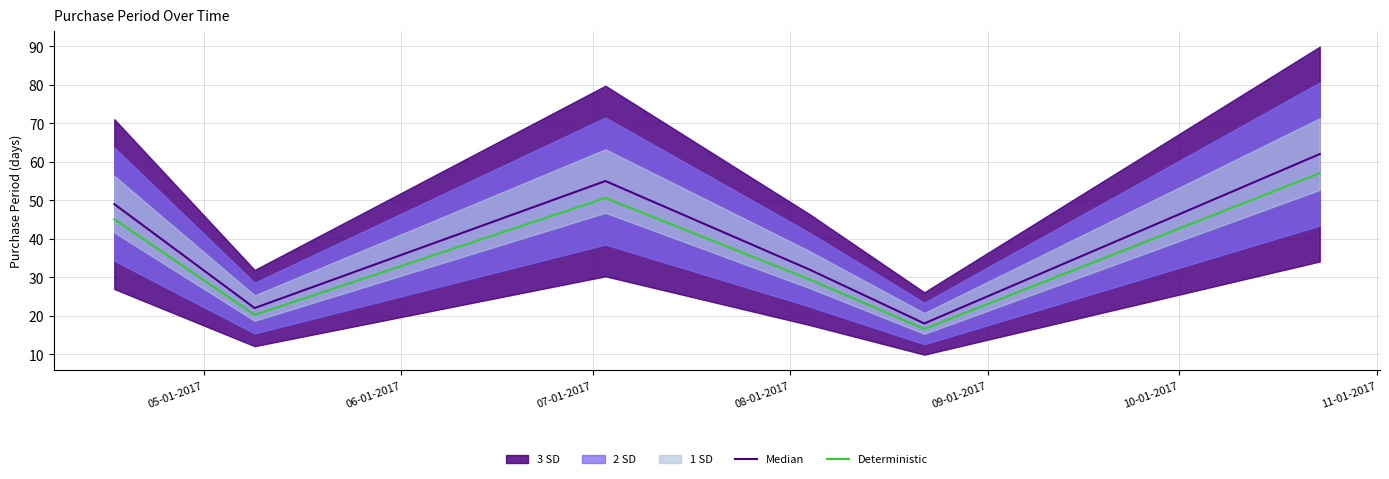

At which label does Deterministic reach its peak?

10-01-2017